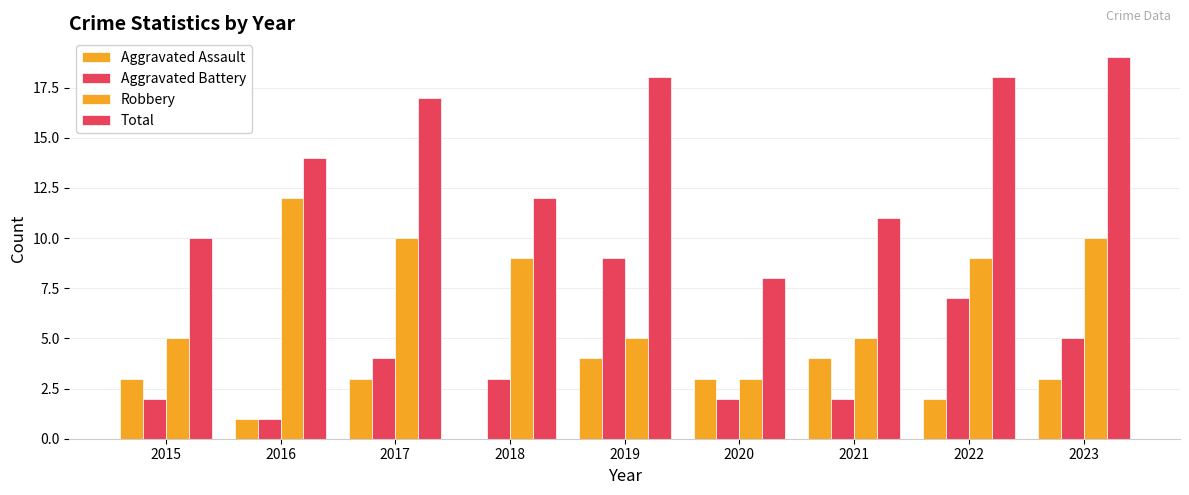

Are the bars grouped side by side (vs. stacked)?

Yes